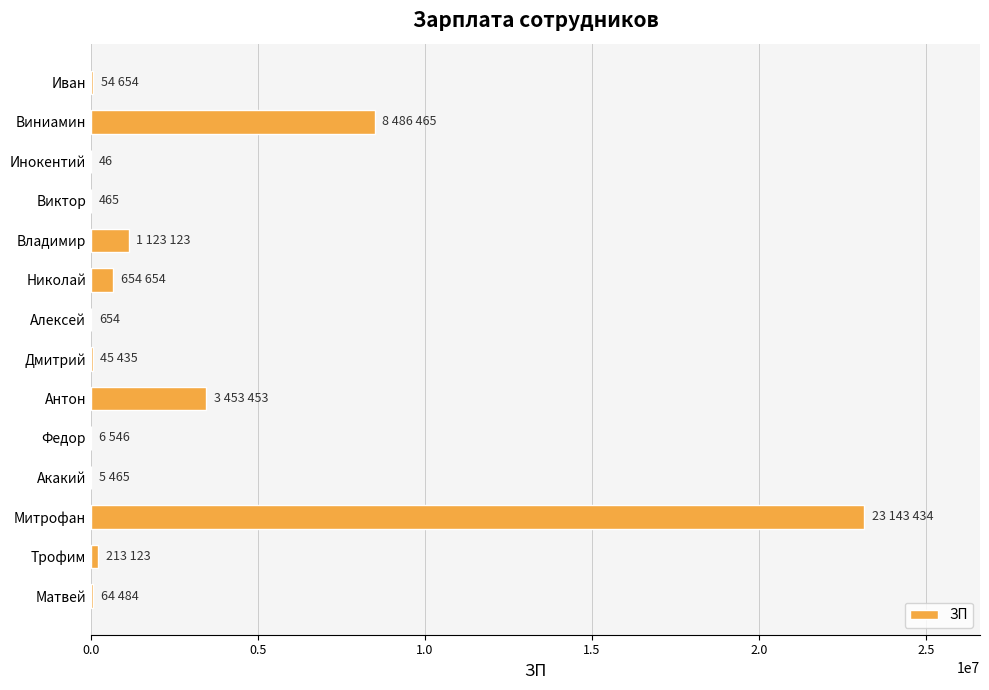

What is the sum of all values?

37252001